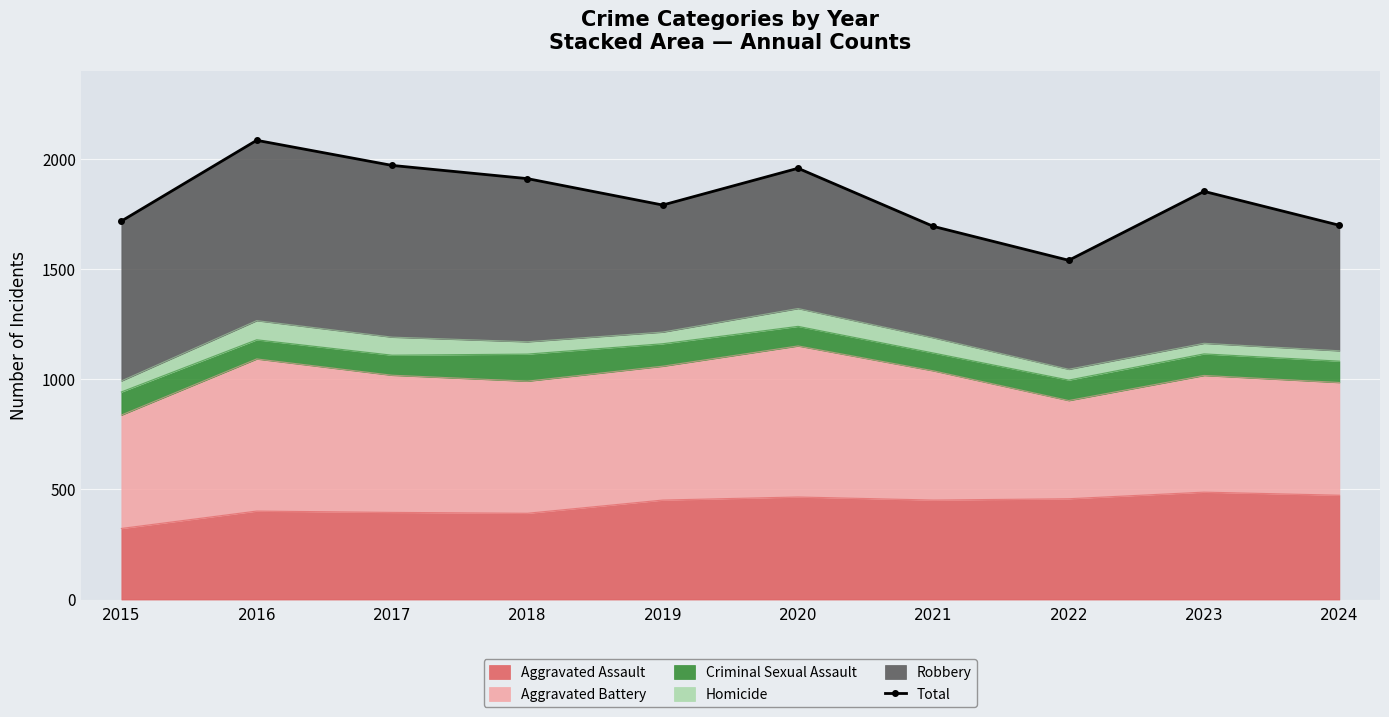

What is the ratio of the value at 2018 to the value at 2017?

1.0